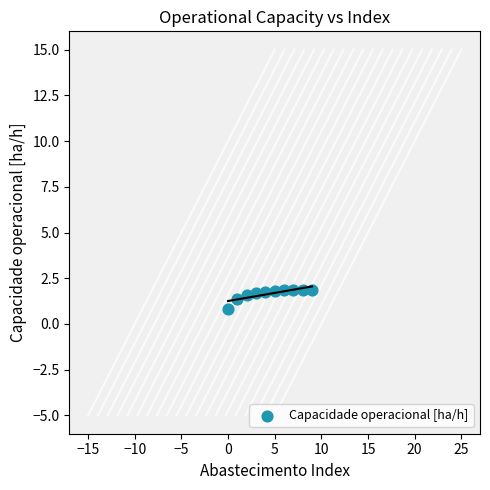

What is the range of Y values (max minus min)?

1.0